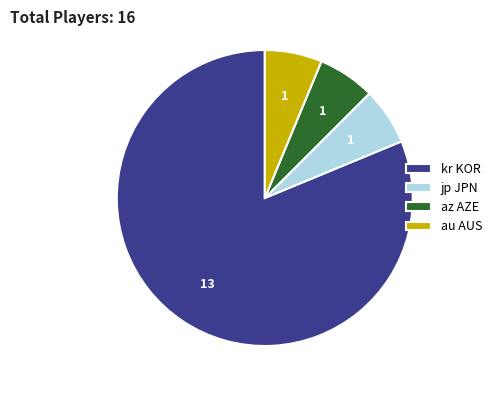

Is there a majority slice in this chart?

Yes